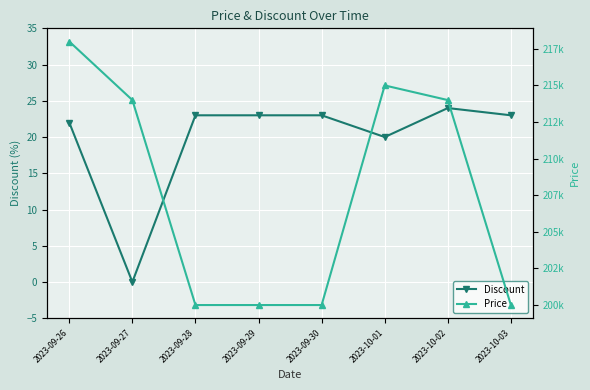

What is the label of the 7th point from the left?

2023-10-02